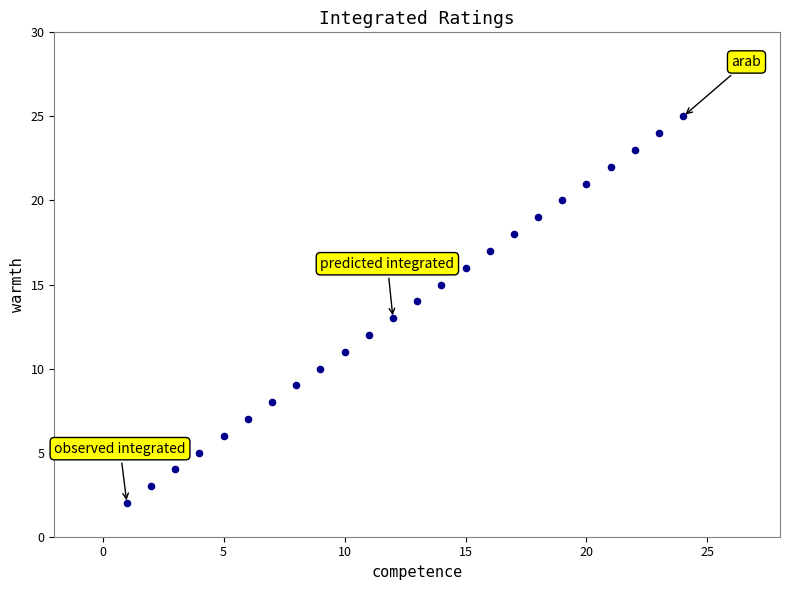

What is the range of X values (max minus min)?

23